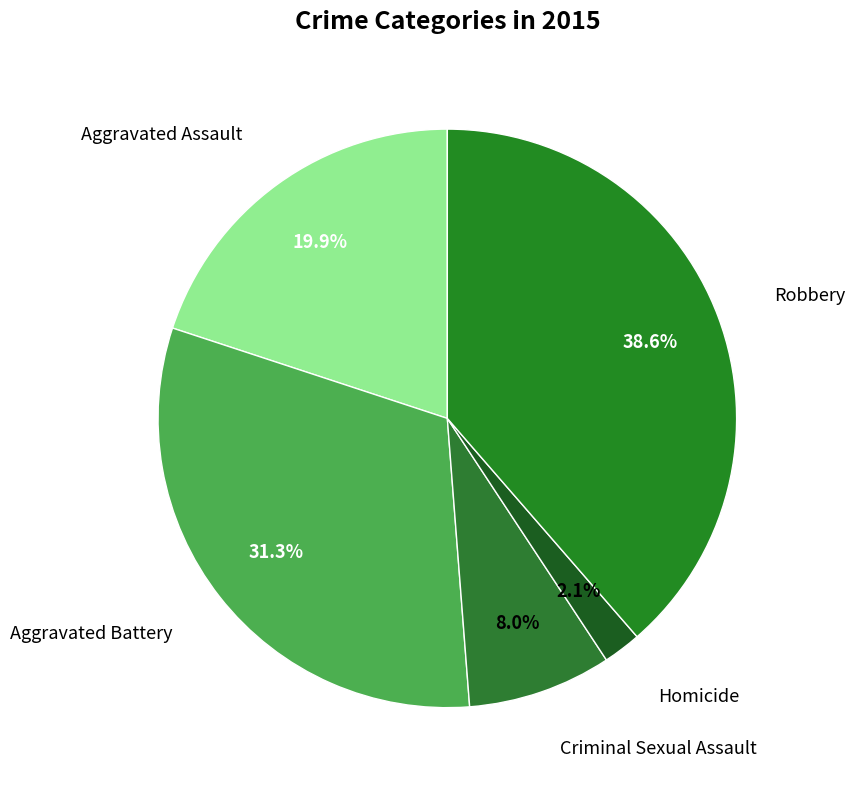

Is Robbery the majority of the pie?

No